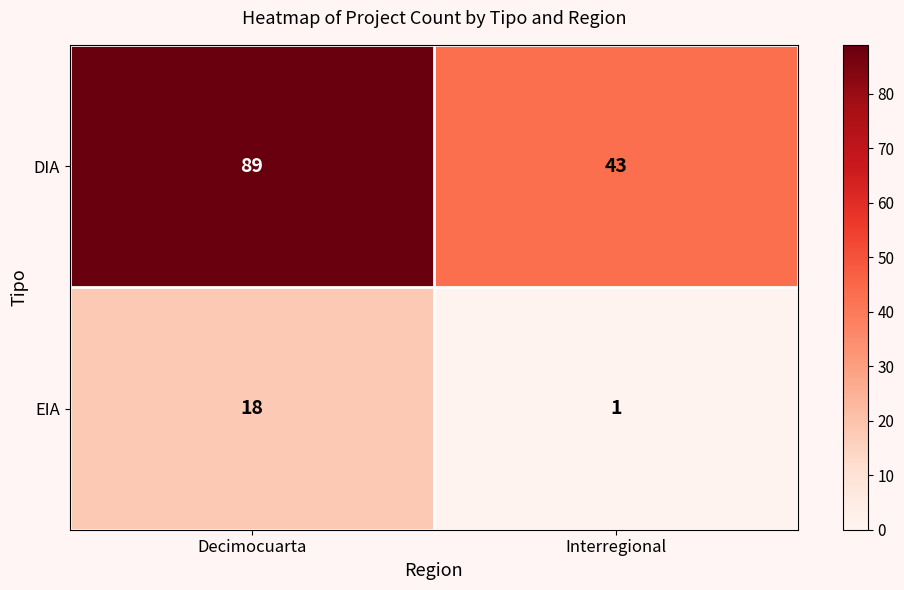

List the series in order of their peak value, lowest first.

EIA, DIA